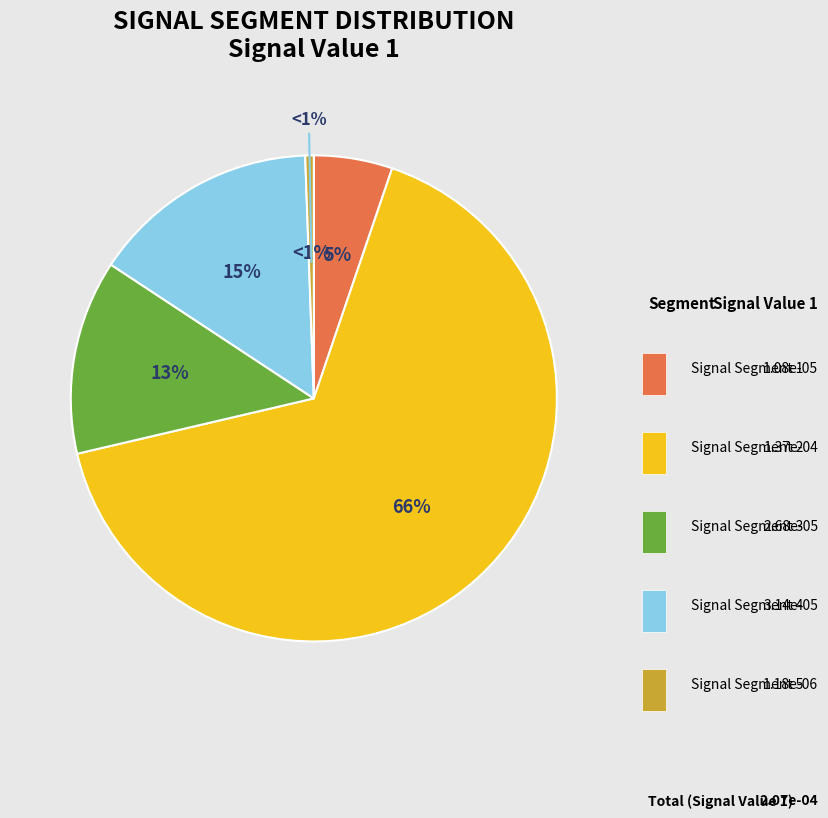

Which slice is the smallest?

signal segment 5